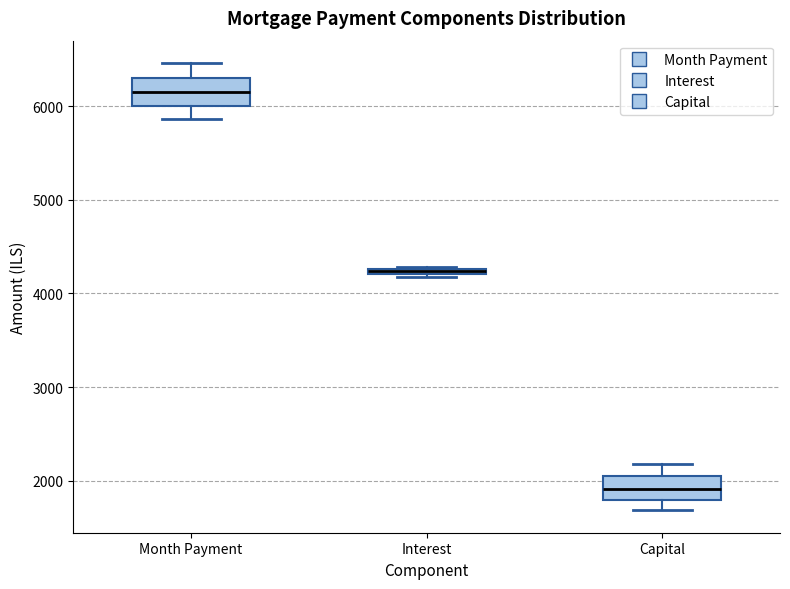

Where does the lower whisker of the box for Month Payment end on the y-axis? The values are not printed on the chart, so give them approximately, as read against the axis.

5900